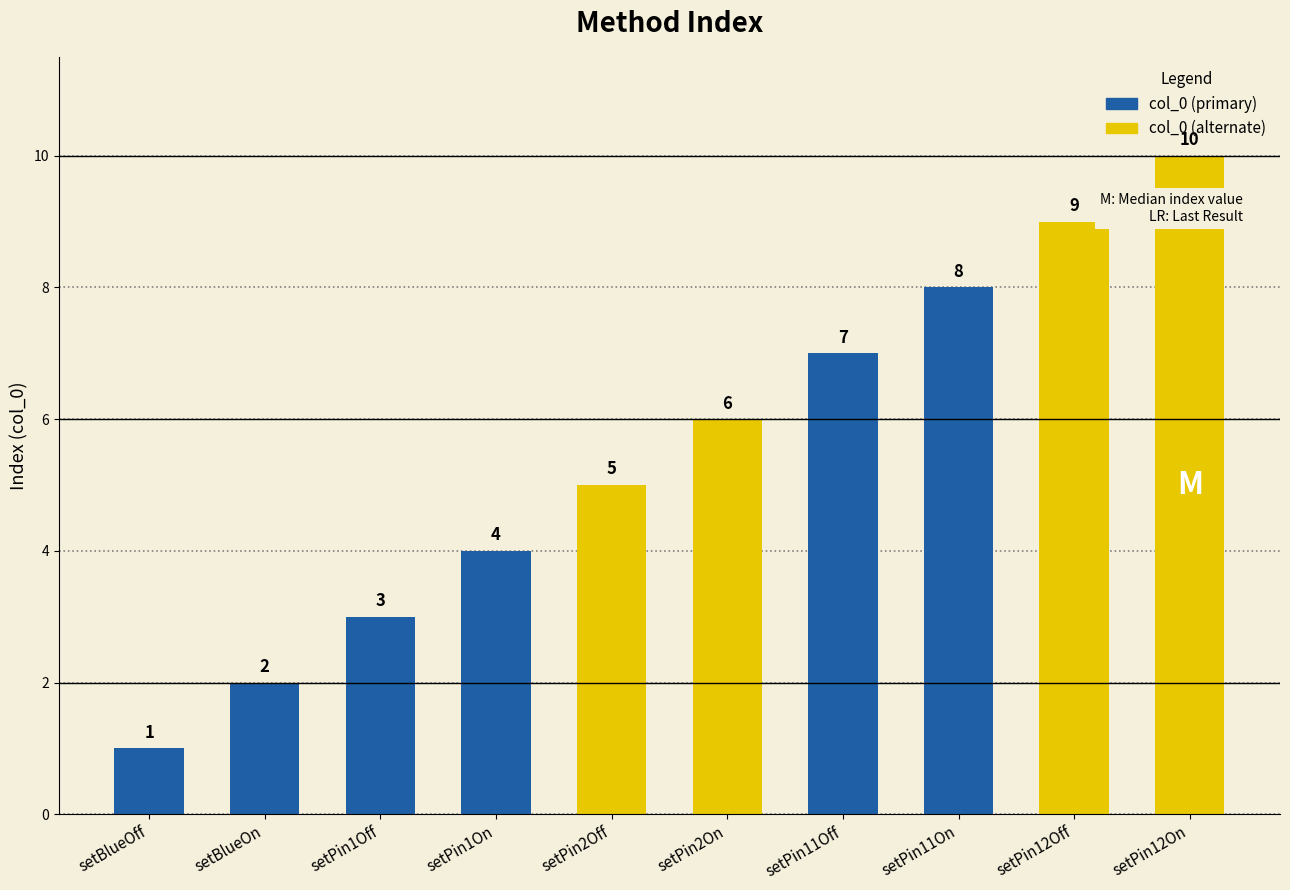

What is the smallest value displayed?

1